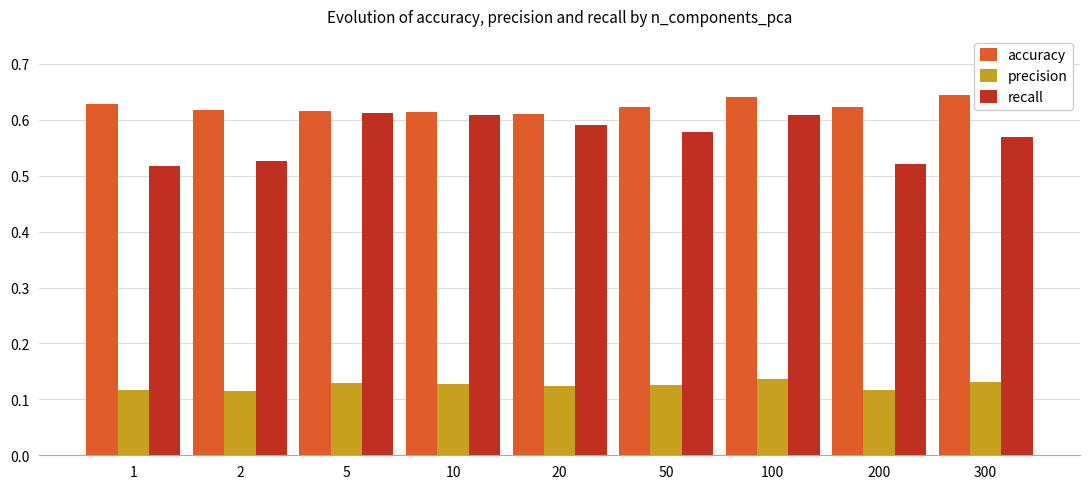

Which series has the largest total across all categories?

accuracy